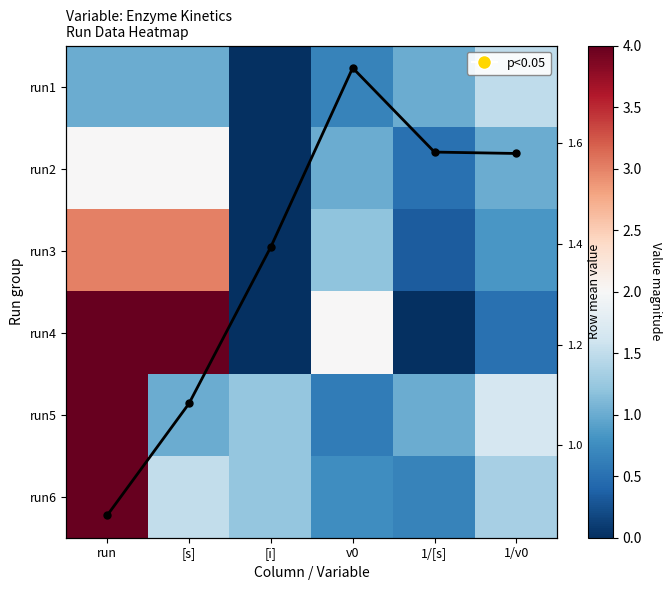

Count the run2 values in the range 0 to 2.

6